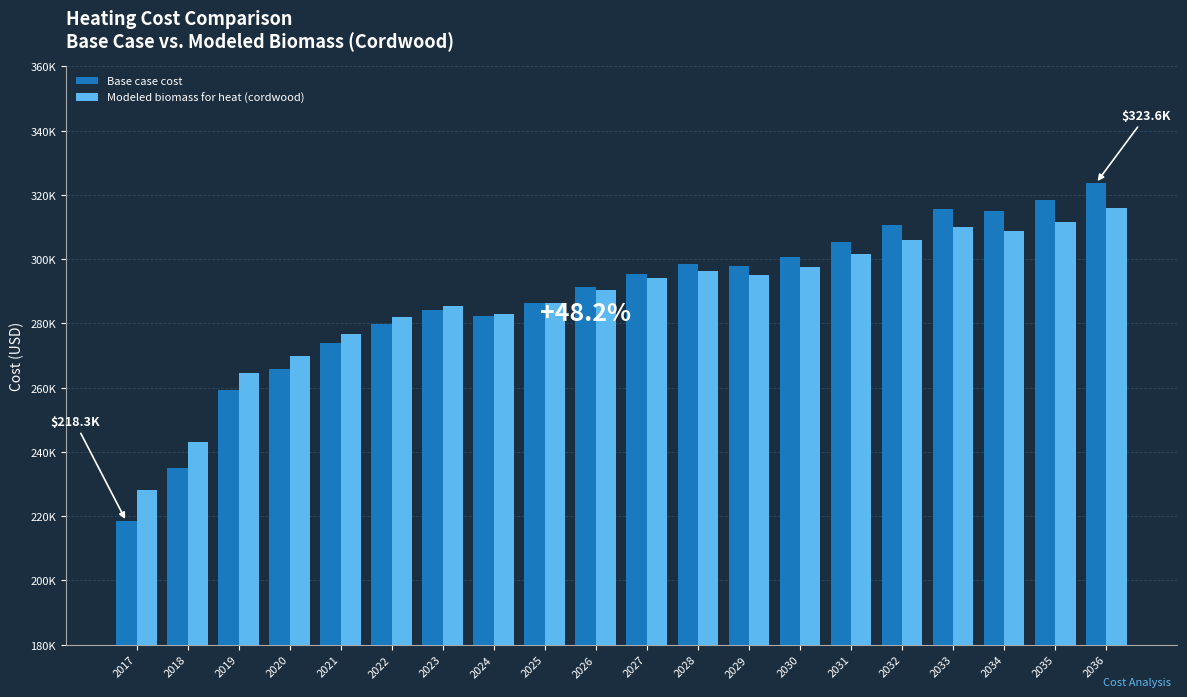

Does the chart contain stacked bars?

No